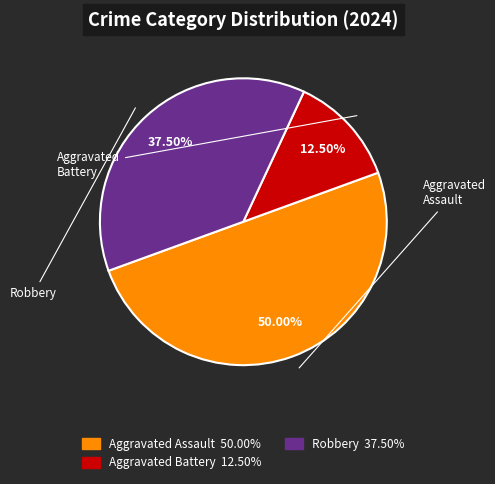

Combined, do Aggravated Assault and Robbery account for over 50%?

Yes